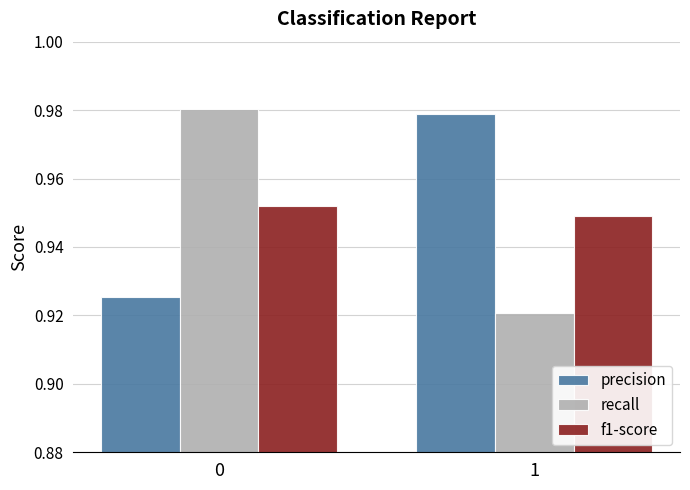

What is the sum of the precision values at 1 and 0?

1.9